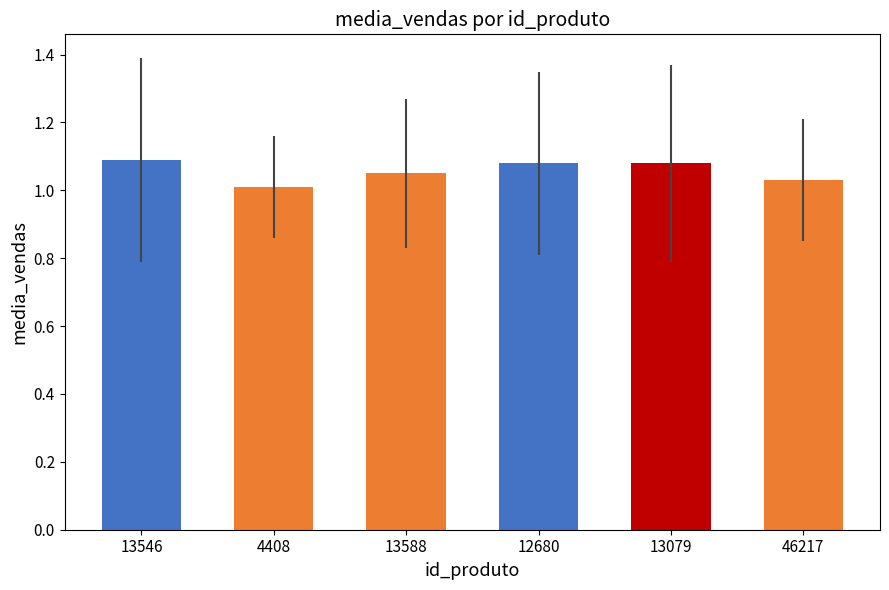

What is the sum of all values?

6.3